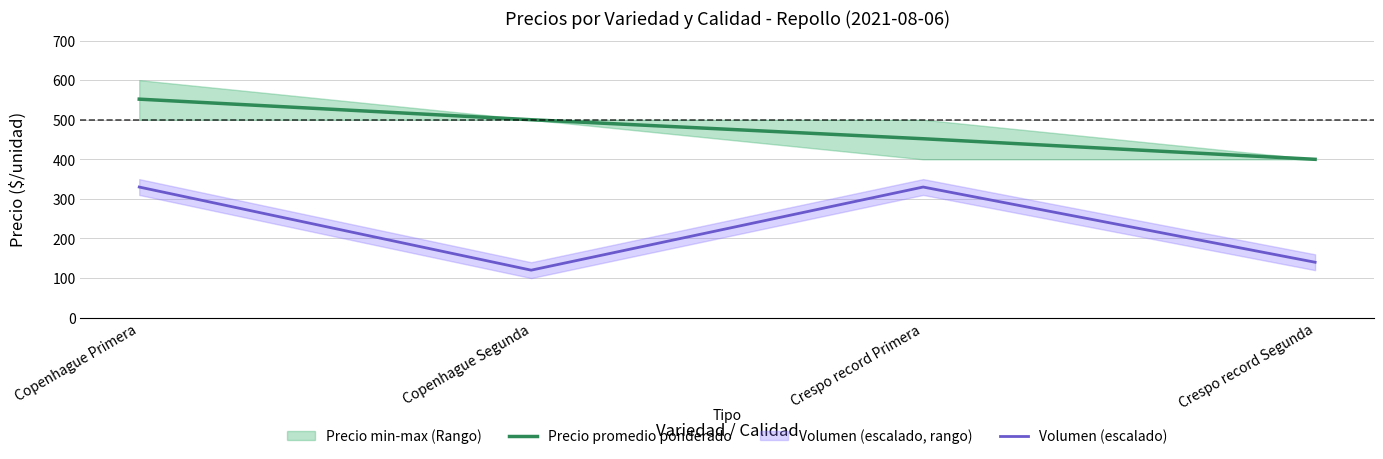

What is the lowest value of the Precio promedio ponderado series?

400